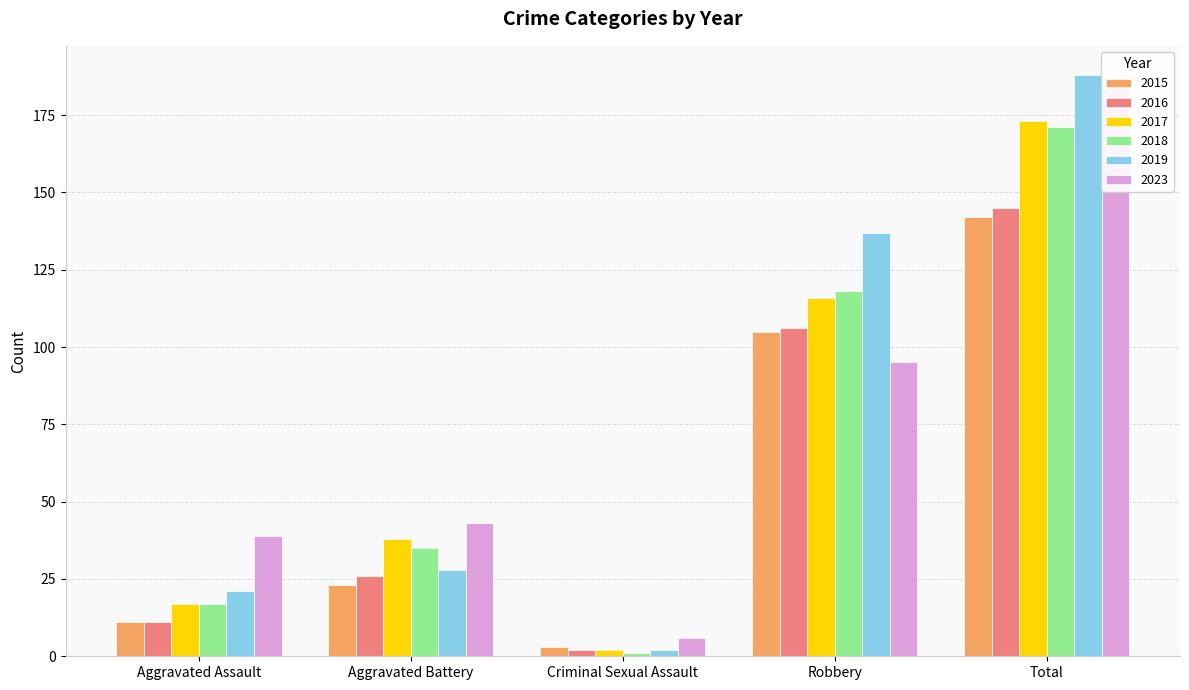

What is the total value across all series at Aggravated Battery?

193